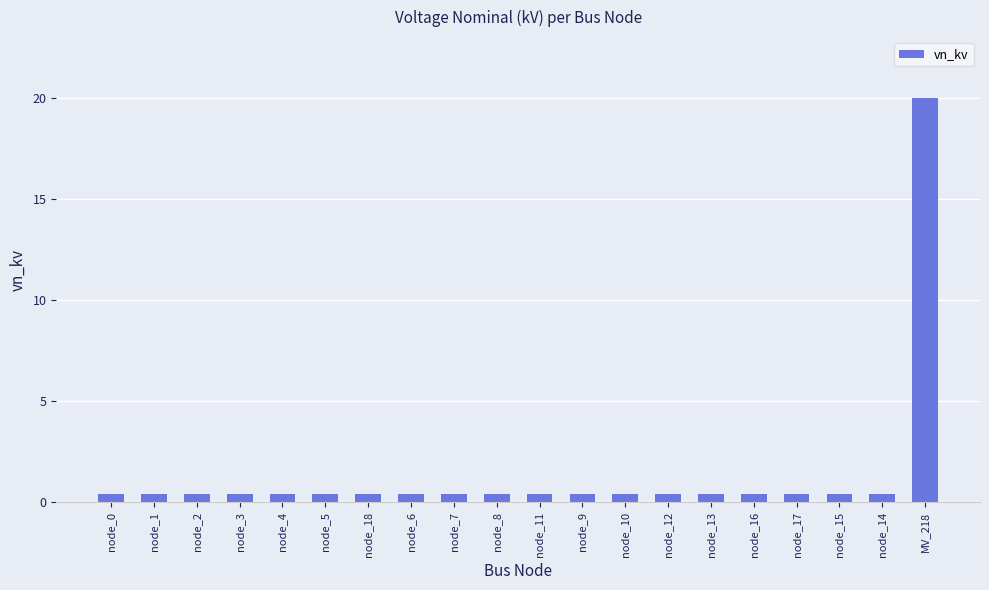

What is the maximum value shown in the chart?

20.0